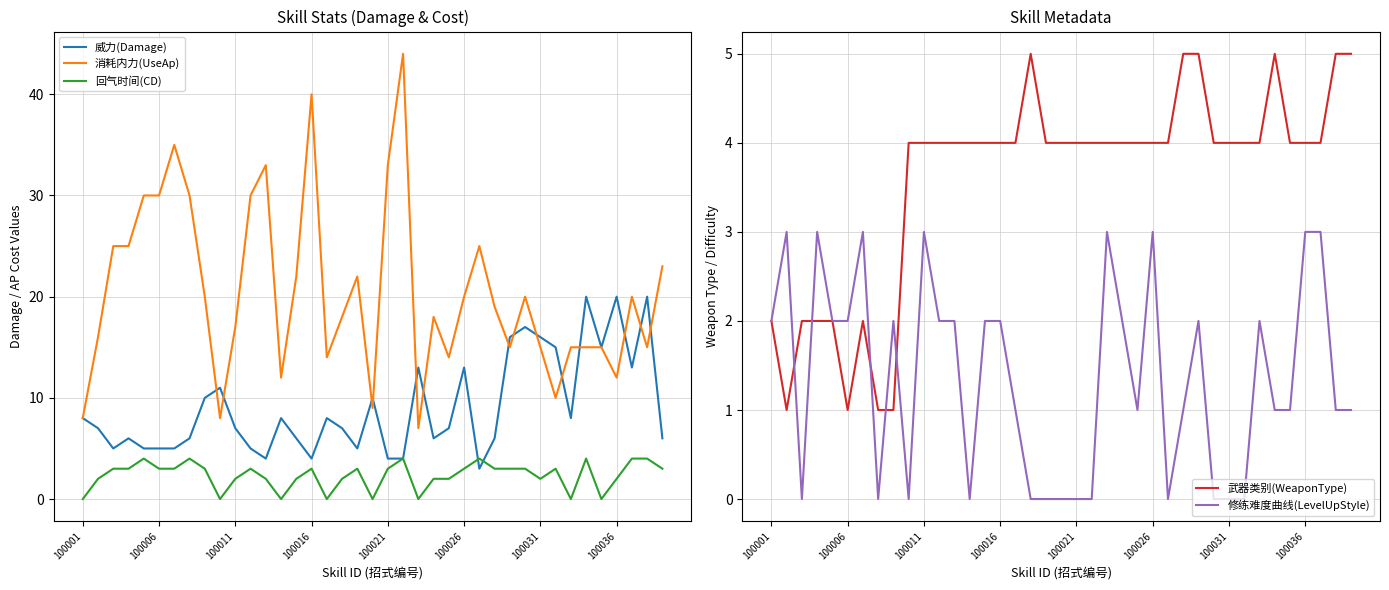

Count the number of data series in this chart.

5